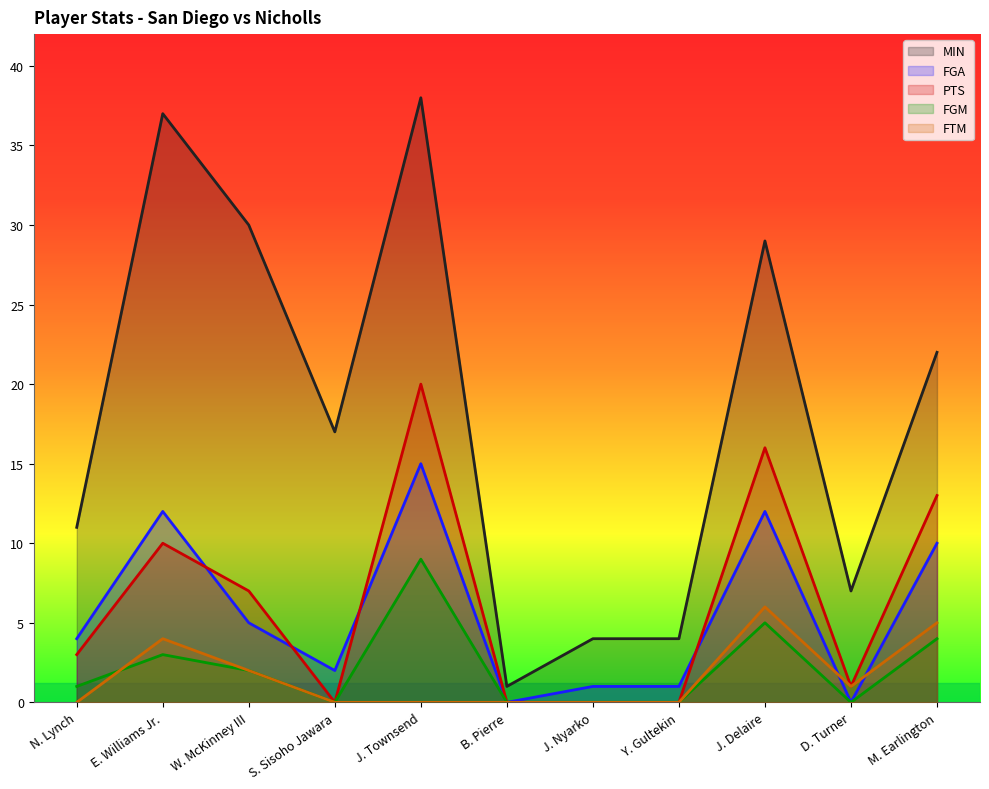

The value of PTS at J. Nyarko is 0. True or false?

True